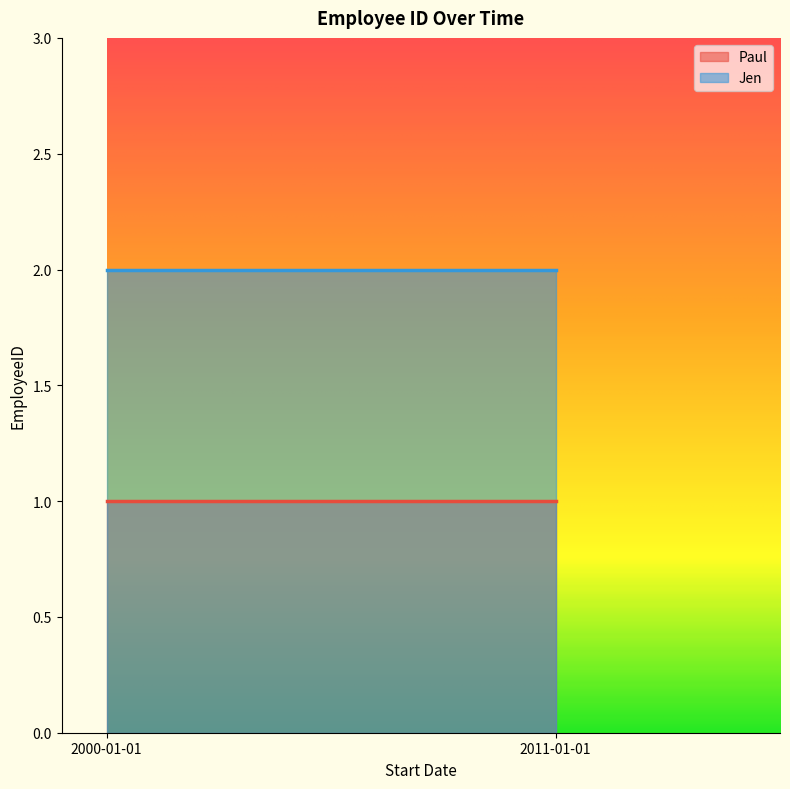

What is the label of the 1st point from the right?

2011-01-01